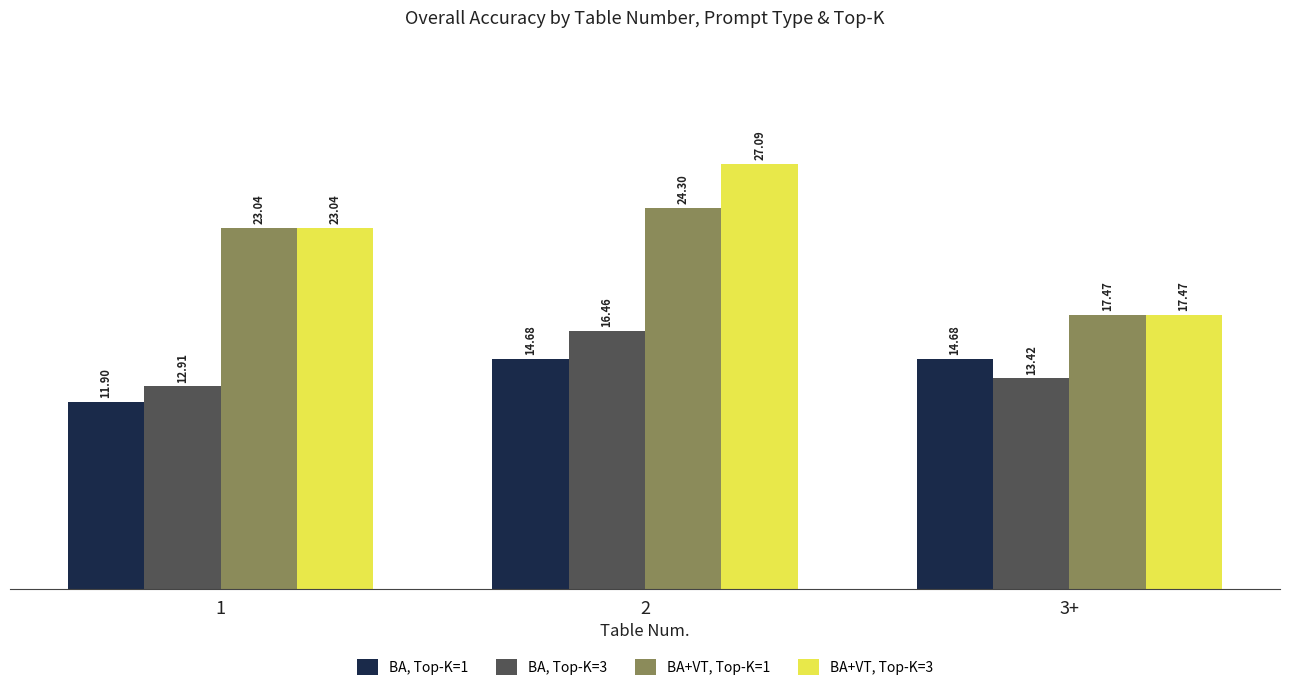

What is the difference between the BA, Top-K=3 values at 2 and 3+?

3.0